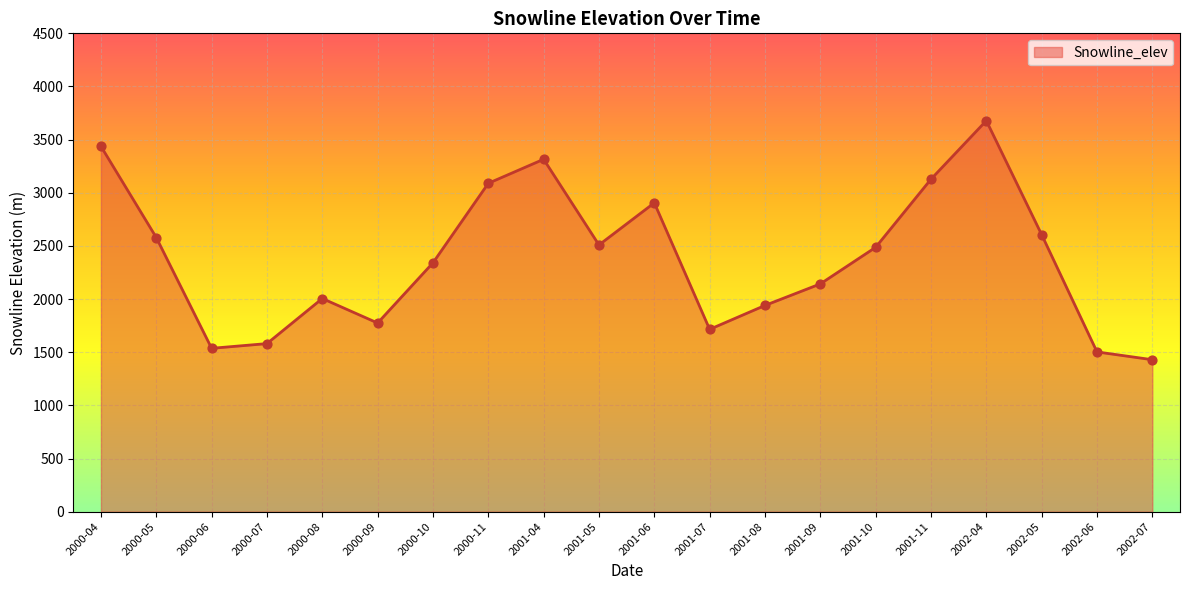

What is the ratio of the value at 2001-10 to the value at 2002-05?

1.0